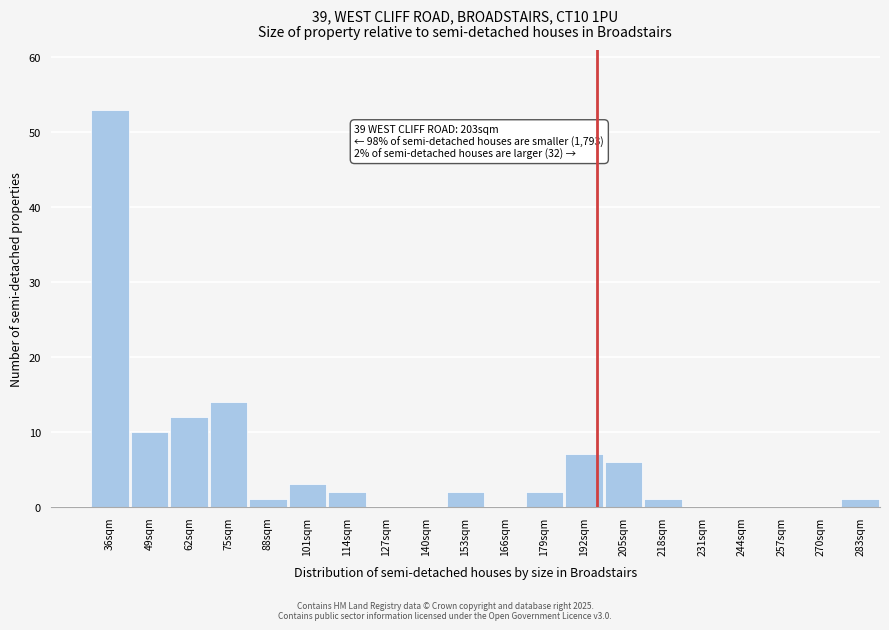

Reading right to left, transcribe all the data shown in this chart.

283sqm=1	270sqm=0	257sqm=0	244sqm=0	231sqm=0	218sqm=1	205sqm=6	192sqm=7	179sqm=2	166sqm=0	153sqm=2	140sqm=0	127sqm=0	114sqm=2	101sqm=3	88sqm=1	75sqm=14	62sqm=12	49sqm=10	36sqm=53